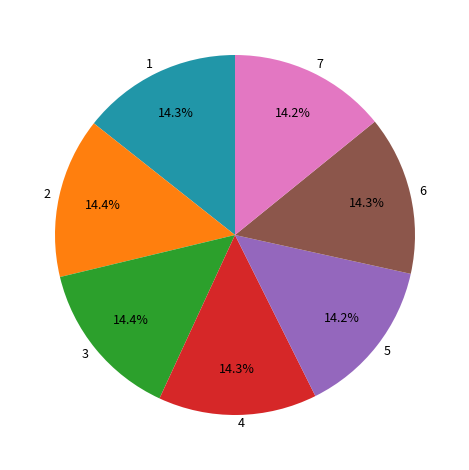

The 7 slice represents 1% of the pie. True or false?

False